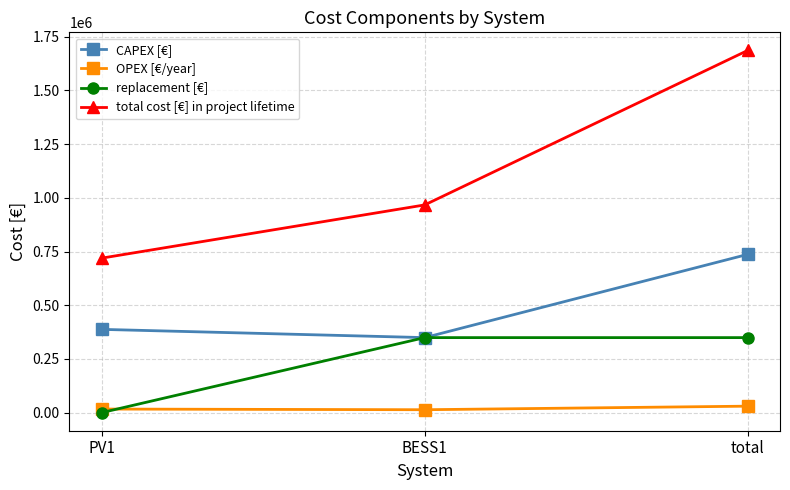

List the series in order of their overall mean, highest first.

total cost [€] in project lifetime, CAPEX [€], replacement [€], OPEX [€/year]